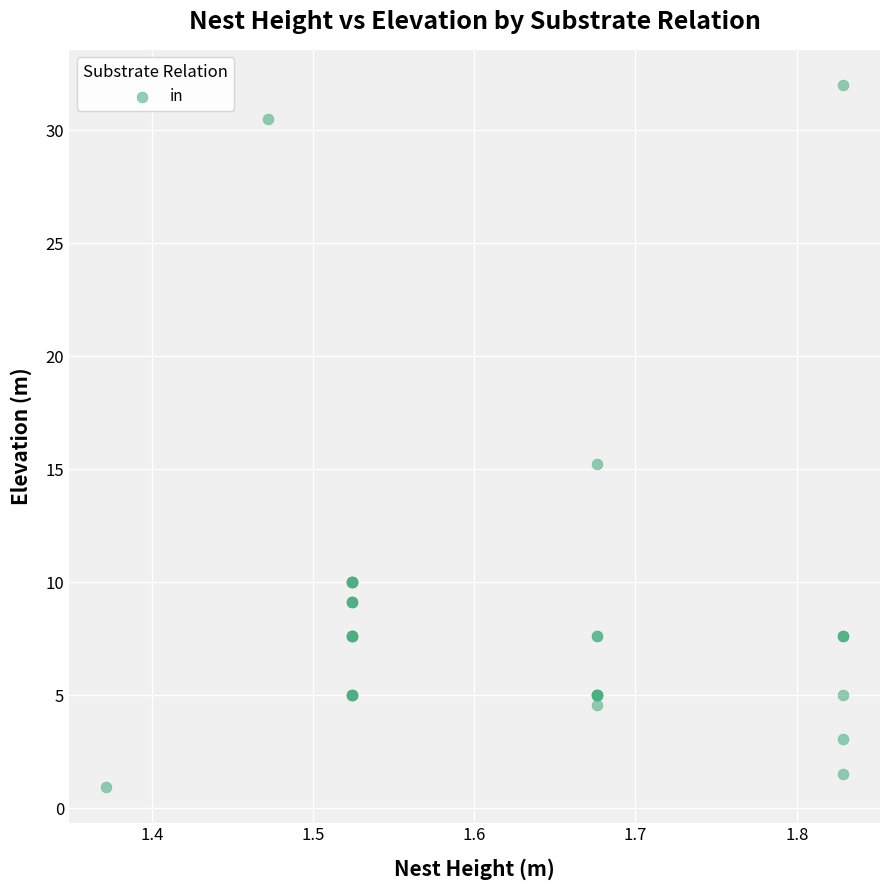

What Y value in the scatter plot is closest to 16?

15.2